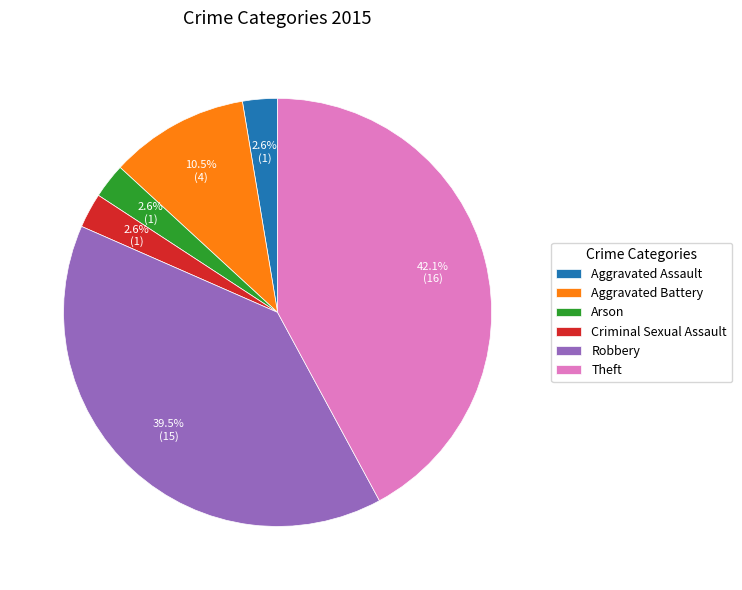

To the nearest percent, what portion does Criminal Sexual Assault represent?

3%